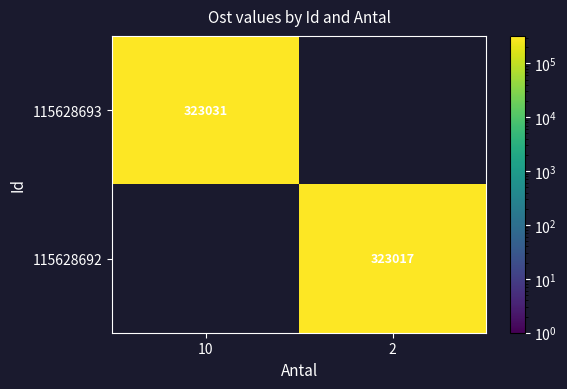

True or false: 115628692 has a value of 193408 at 2.

False